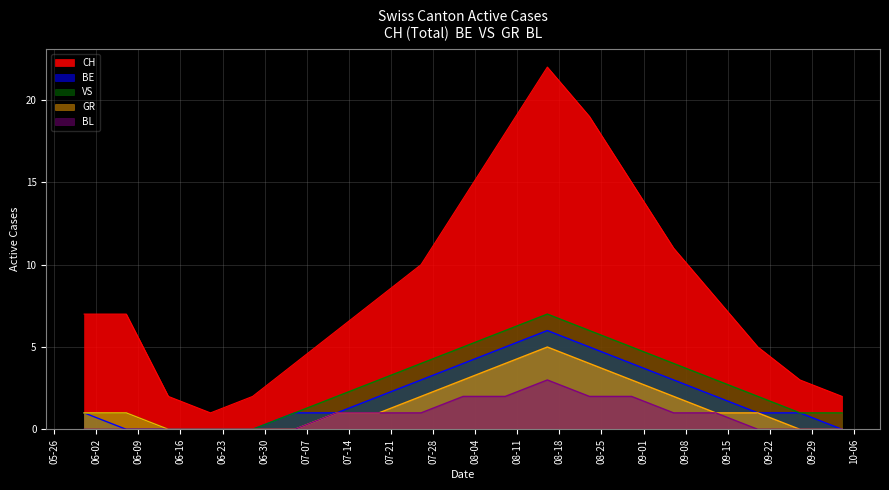

The value of GR at 2020-06-07 is 1. True or false?

True